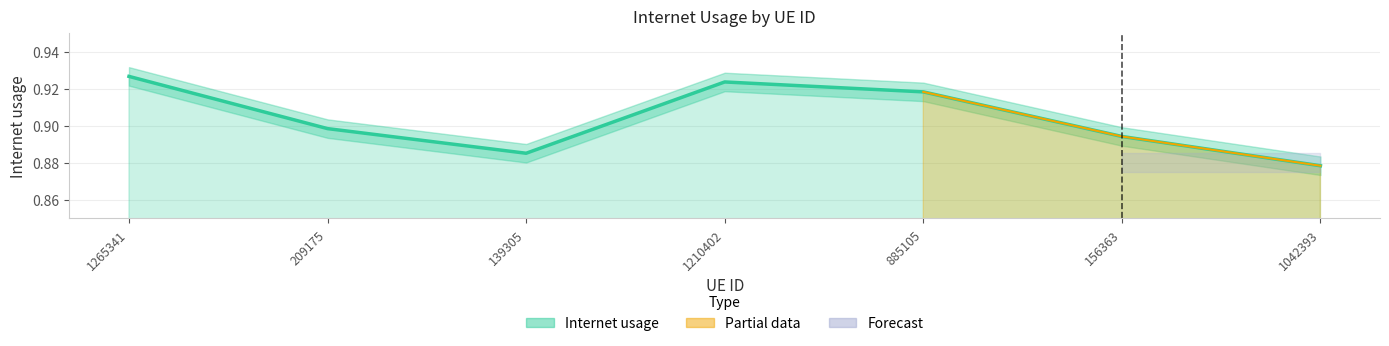

How many points are lower than both their immediate neighbors (excluding endpoints)?

1